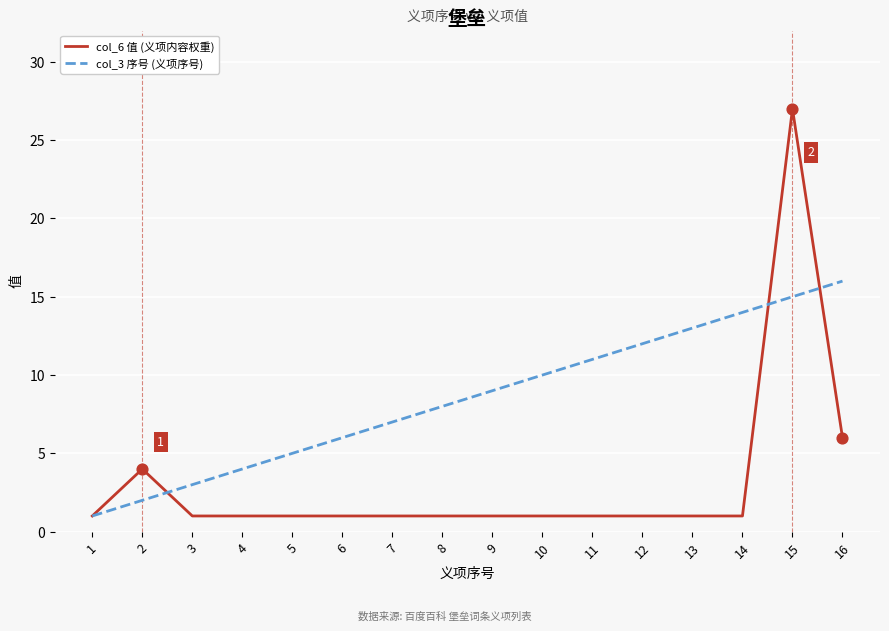

Which series has the largest range (max minus min)?

col_6 值 (义项内容权重)